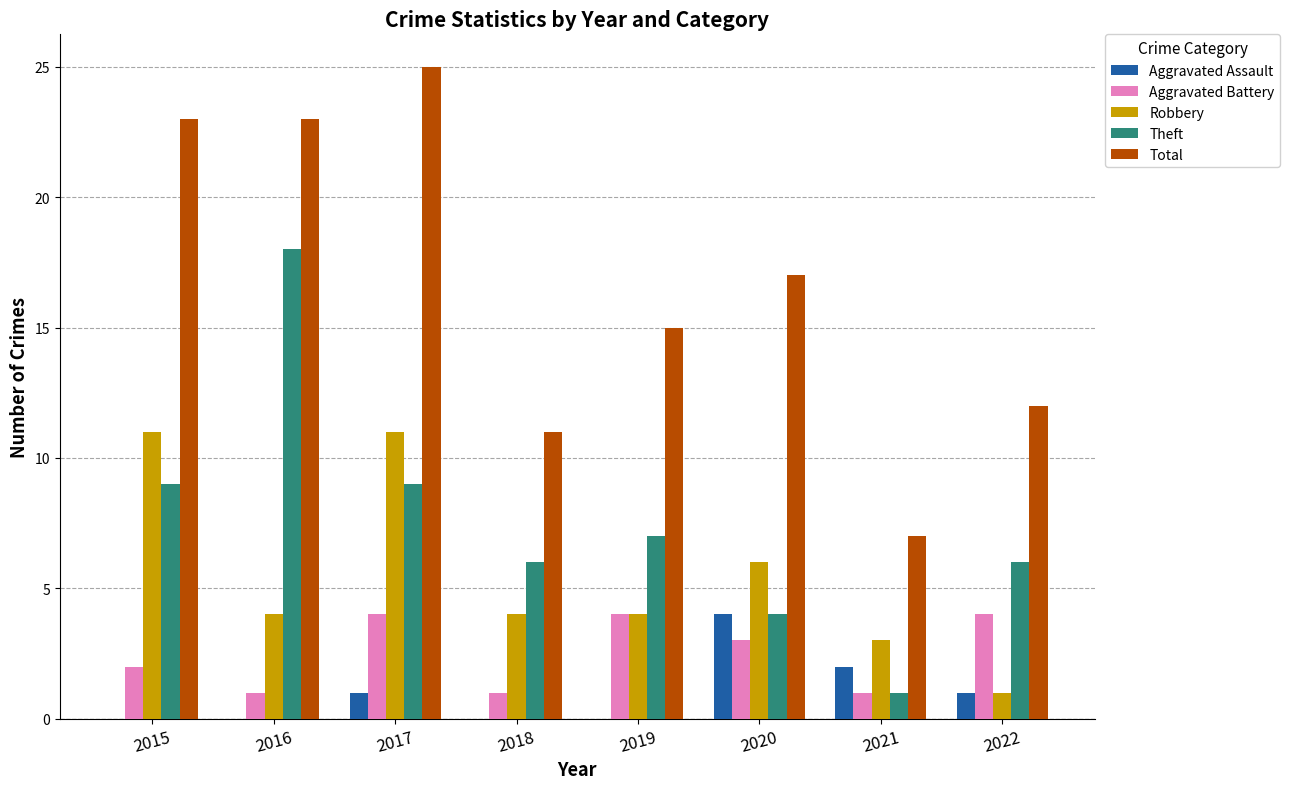

How many distinct data groups are displayed?

5